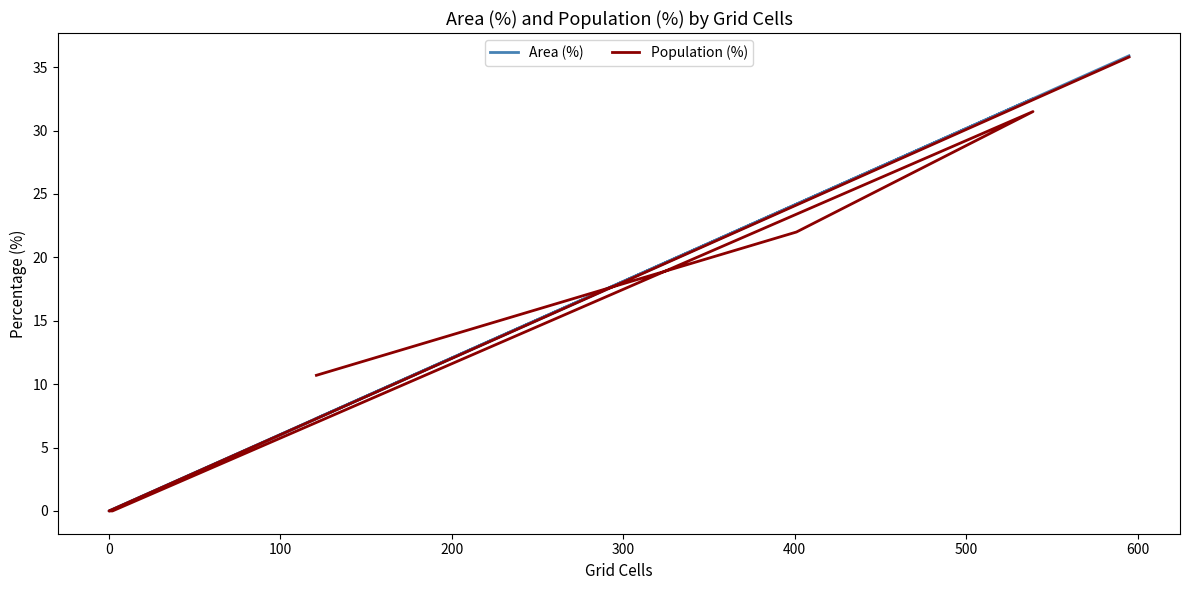

What is the greatest value displayed?

35.9